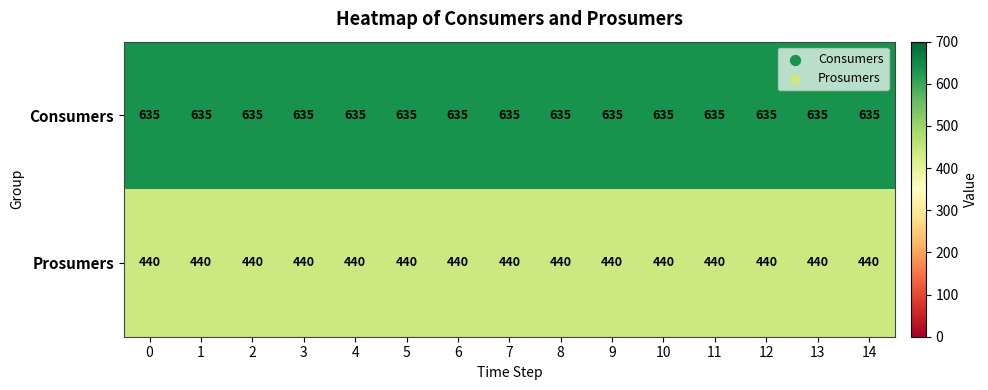

At 10, list the series in order from largest to smallest.

Consumers, Prosumers